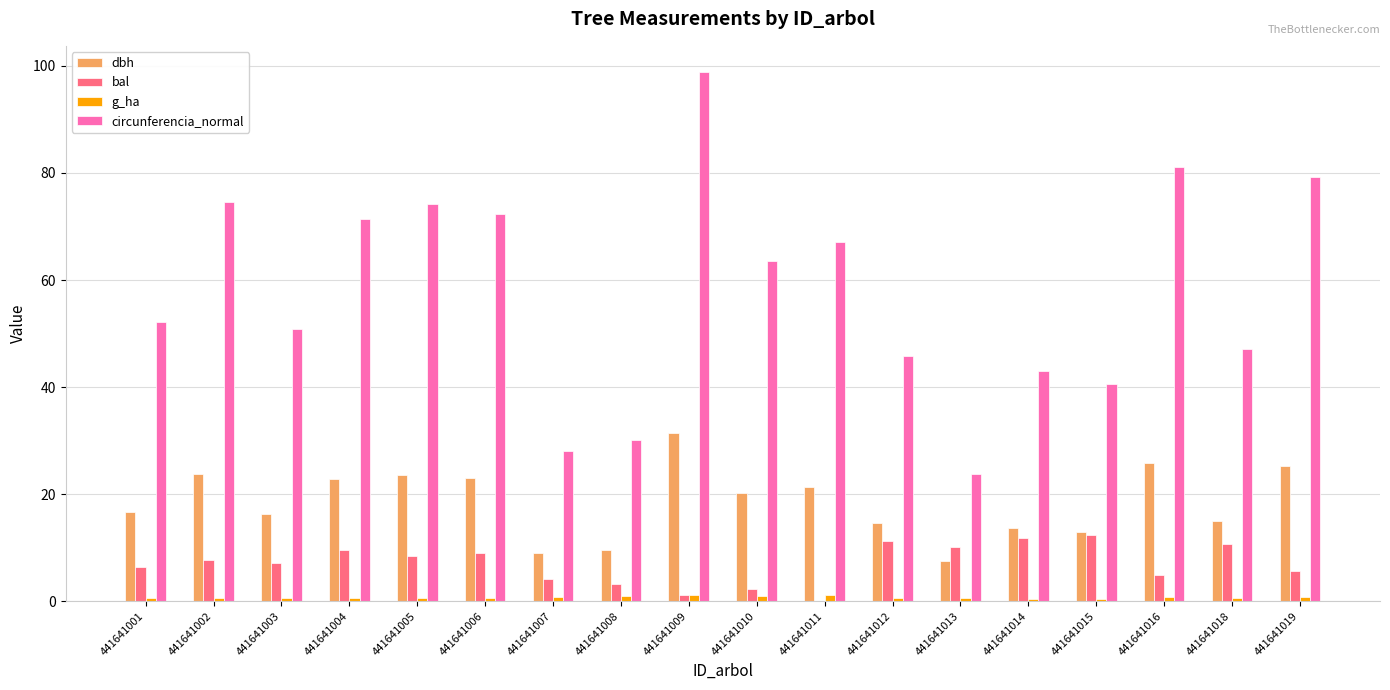

Which series has the widest spread of values?

circunferencia_normal